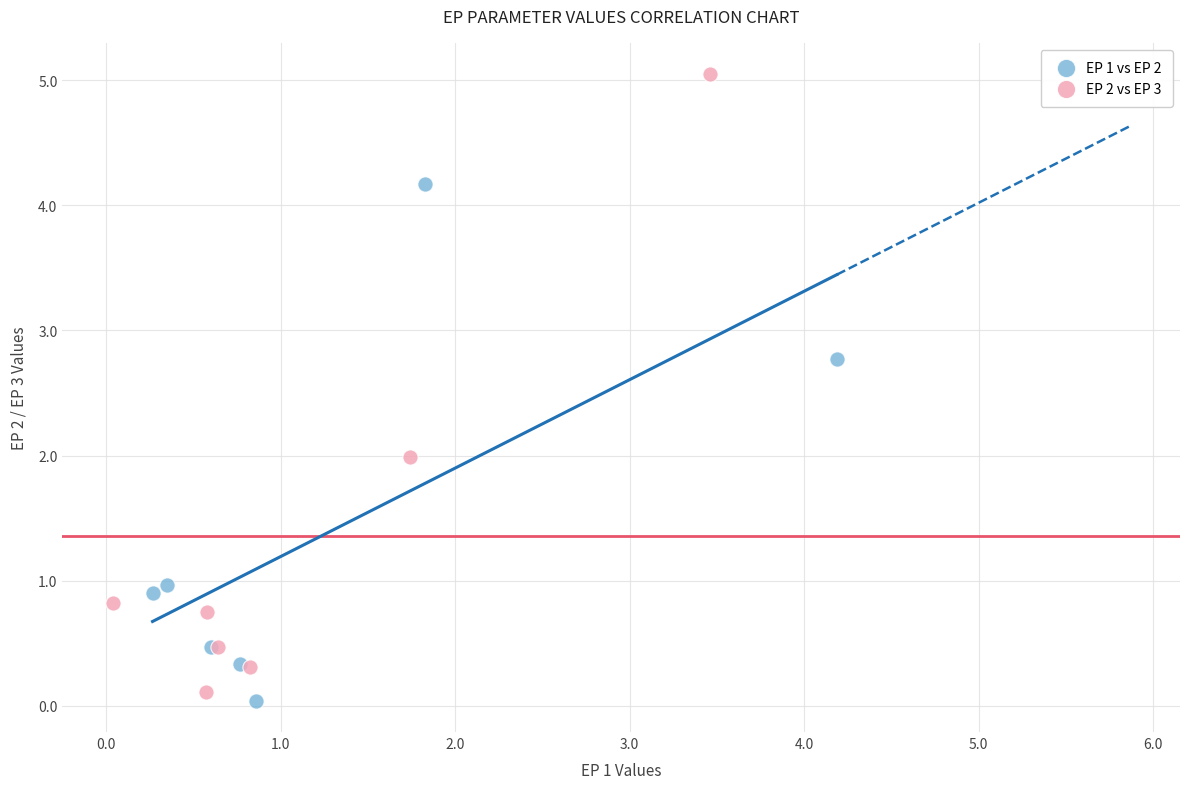

What are all the series names shown in the legend?

EP 1 vs EP 2, EP 2 vs EP 3